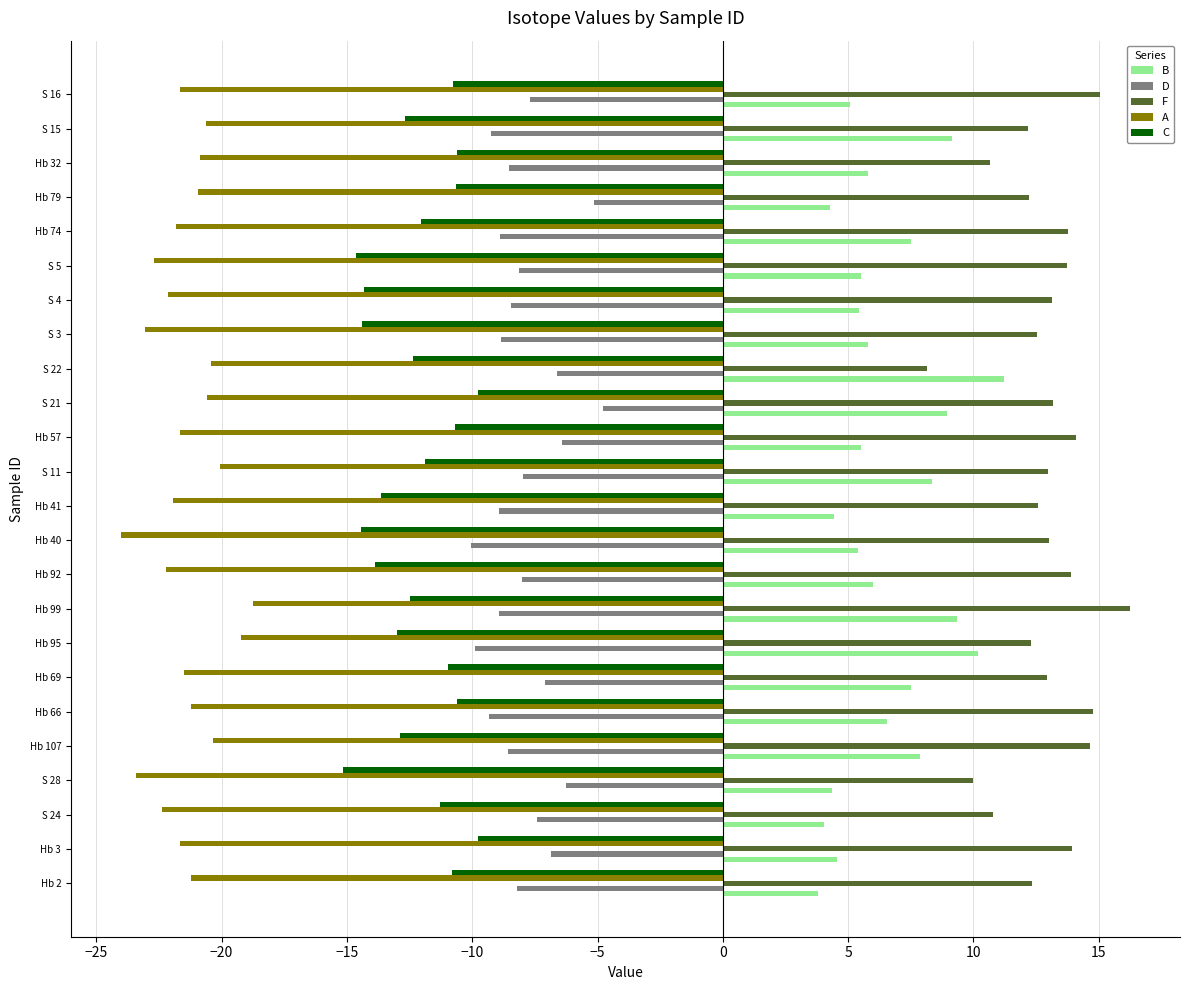

Which series changed the most between S 21 and Hb 79?

B